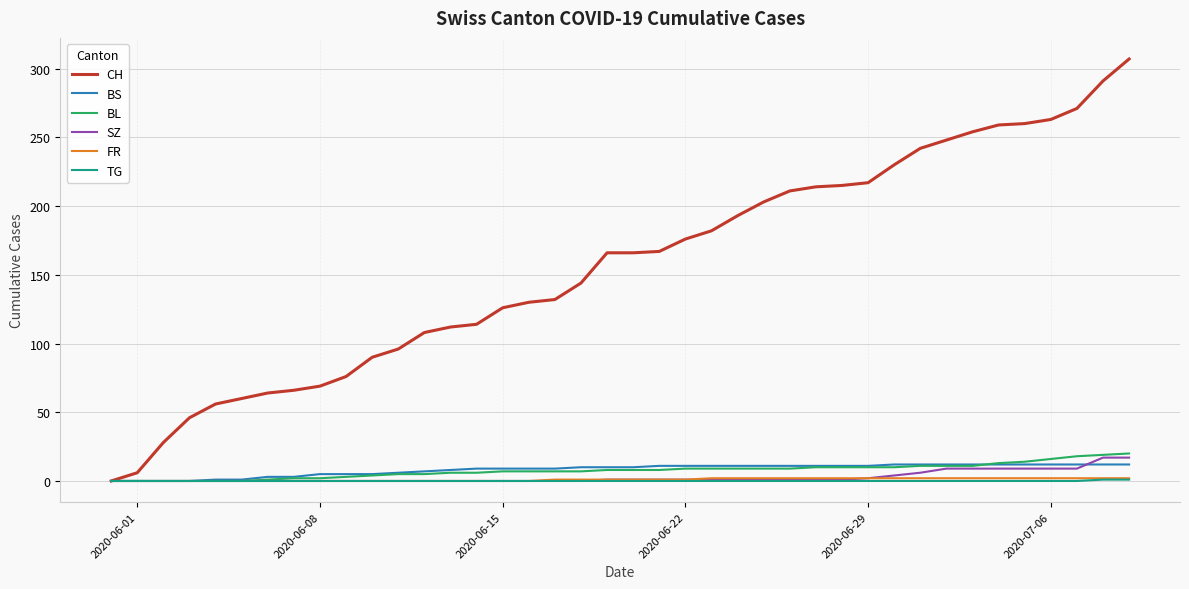

Which series has the largest range (max minus min)?

CH